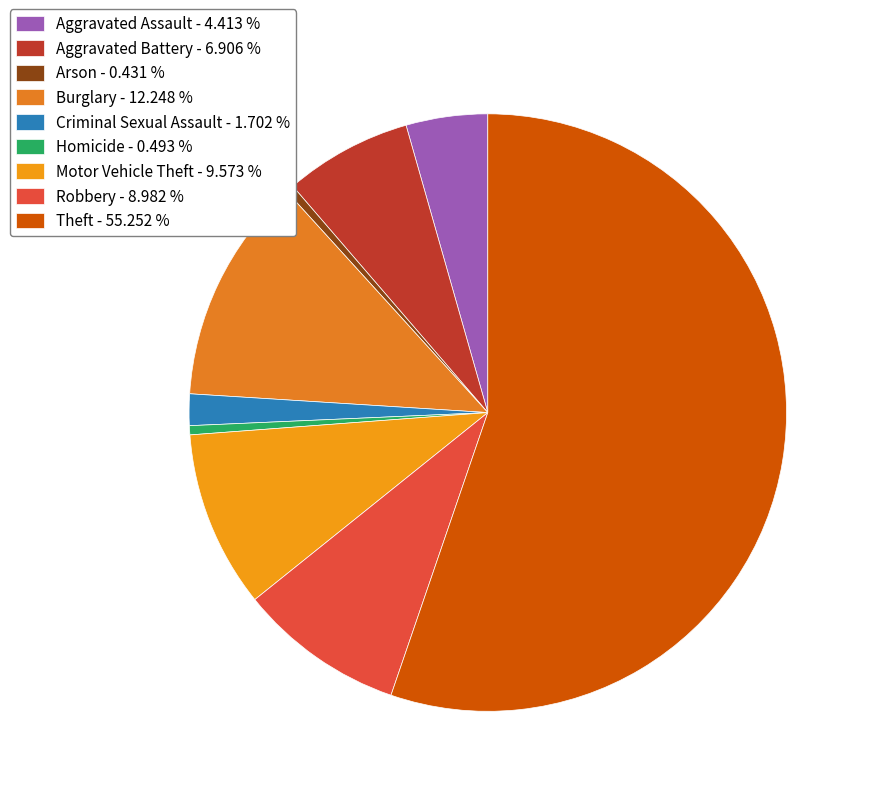

Approximately how many times larger is the value at Criminal Sexual Assault compared to Arson?

3.9